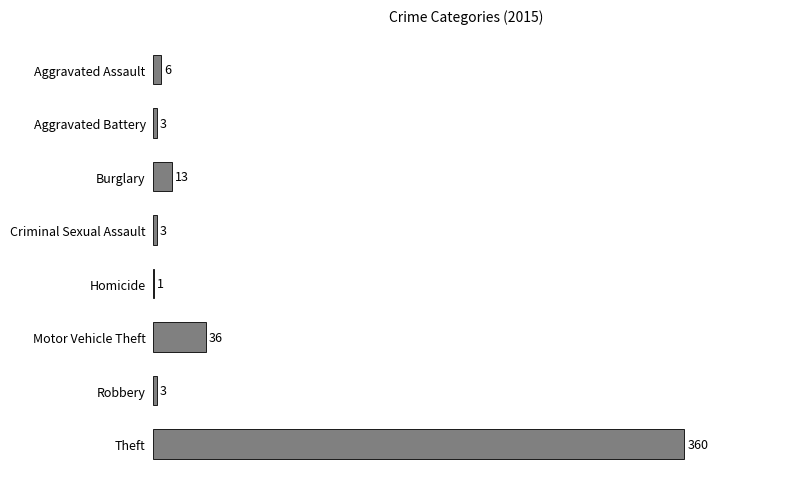

How many series are shown in this chart?

1